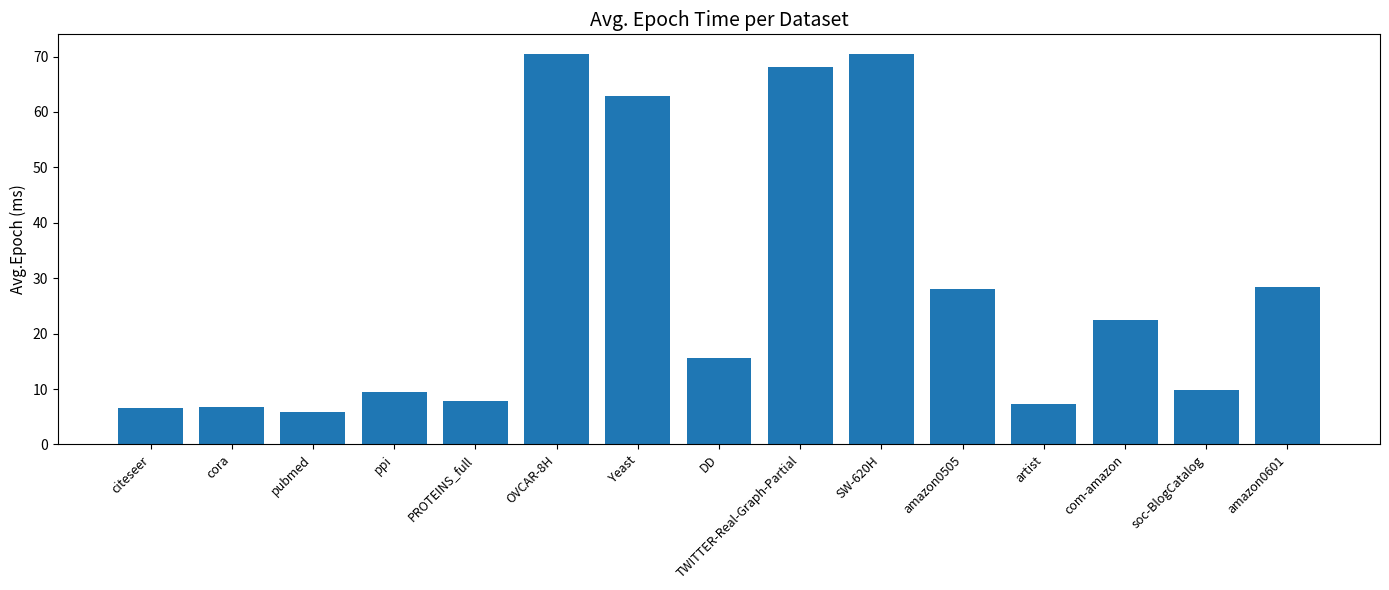

What is the value of the 2nd bar from the left?

6.8